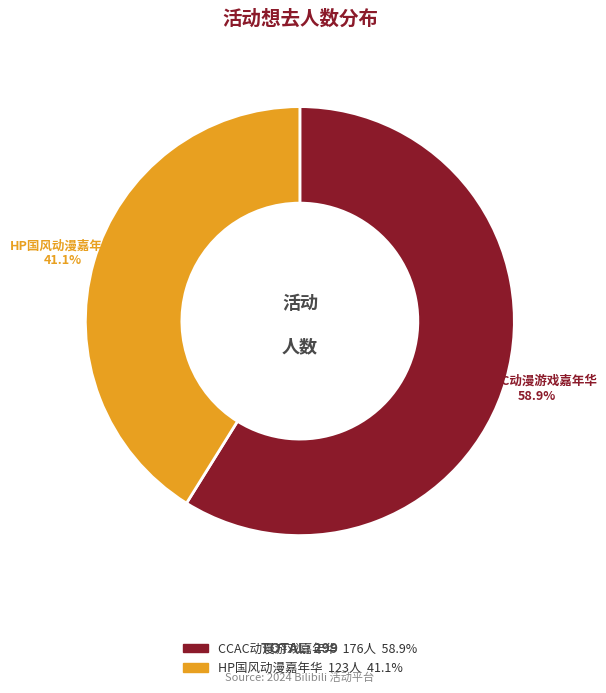

Does any single category account for the majority?

Yes